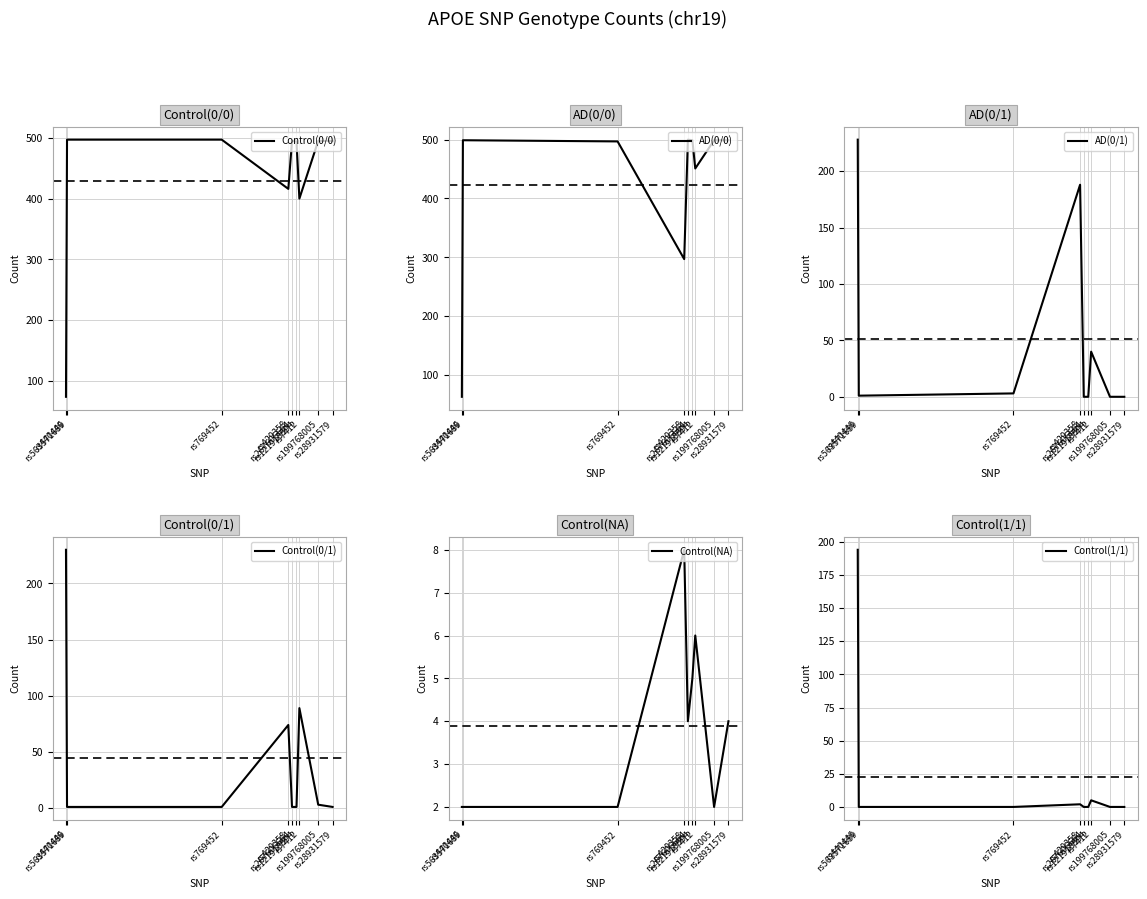

Between which two adjacent categories do Control(0/0) and Control(1/1) first intersect?

rs440446 and rs563571689